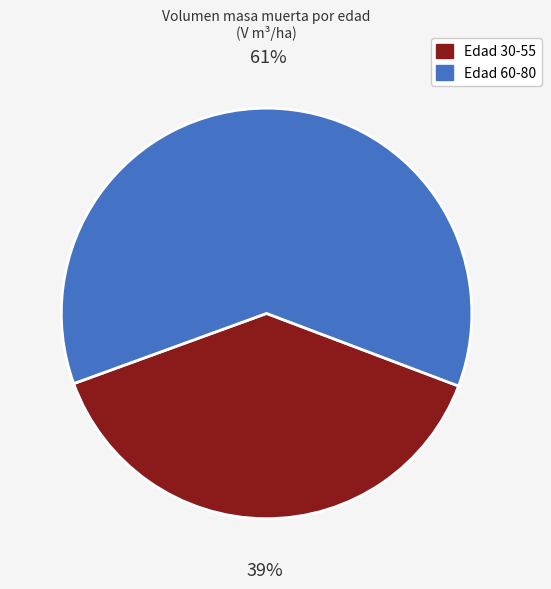

To the nearest percent, what is the average slice percentage?

50%